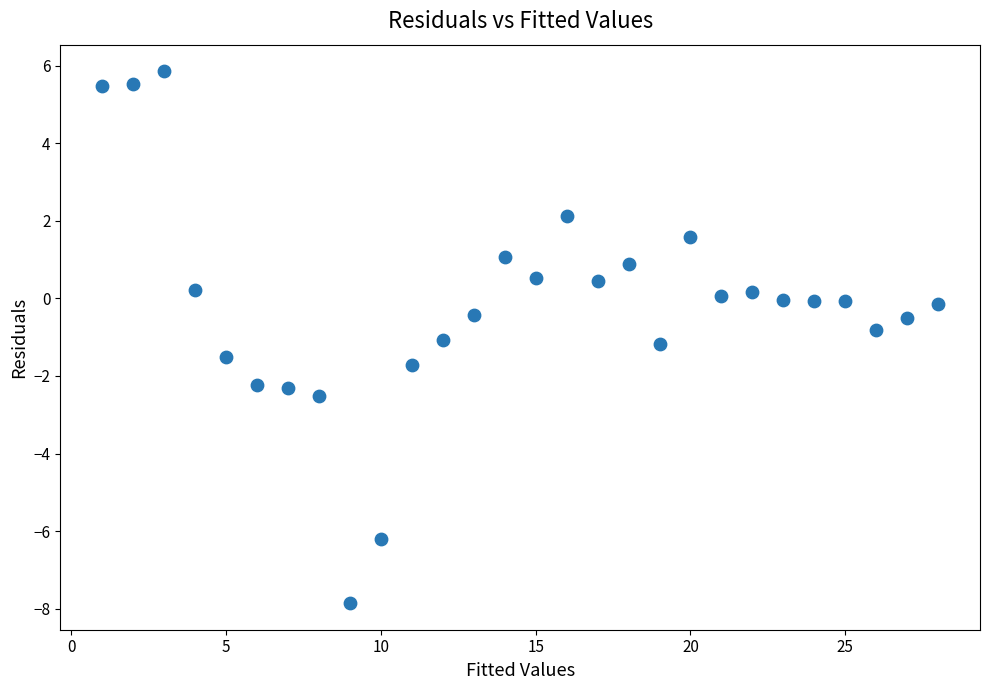

What is the range of Y values (max minus min)?

13.7